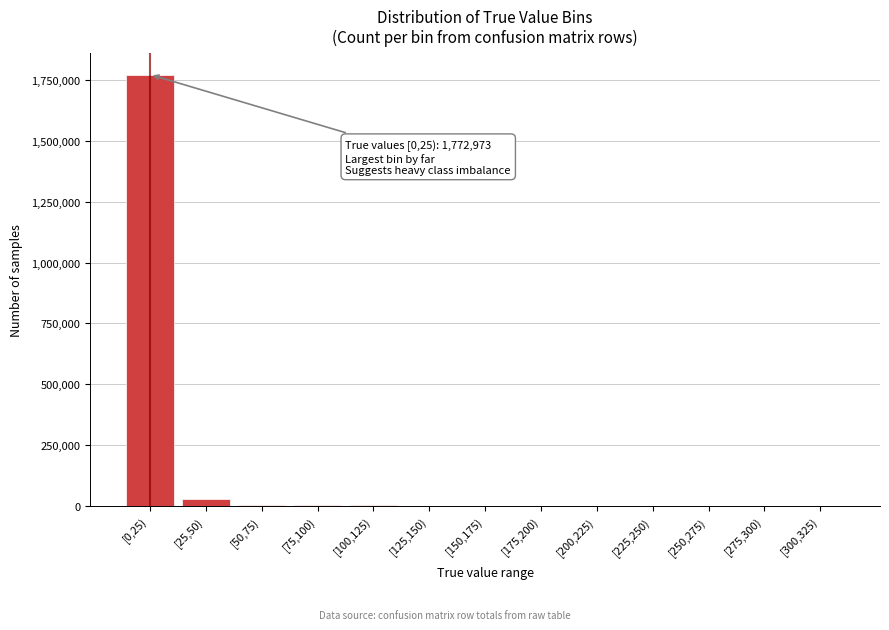

Where is the data nearest to the value 886486?

[25,50)